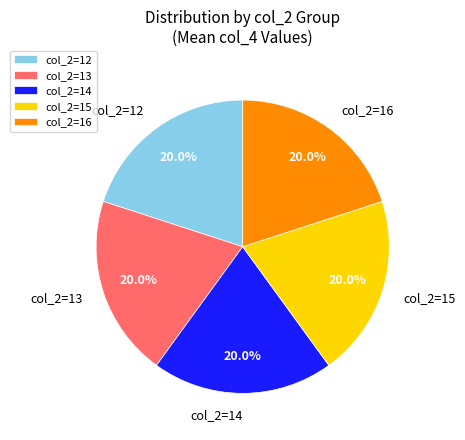

Is col_2=13 the majority of the pie?

No